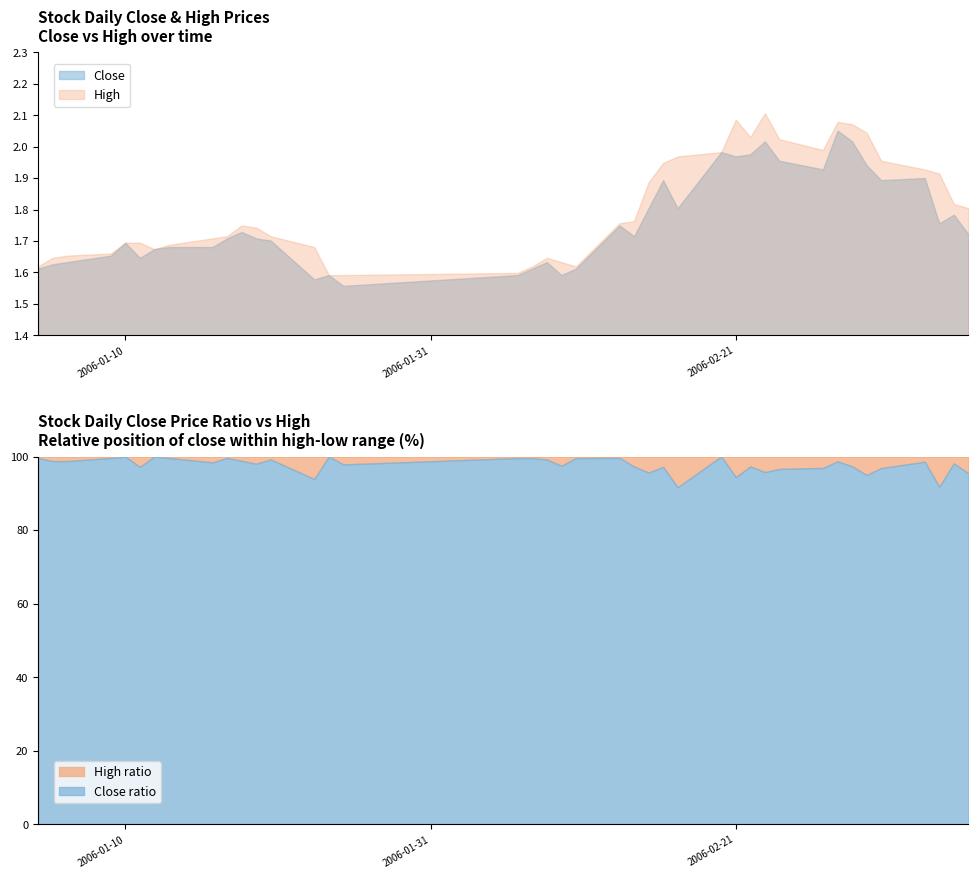

What is the maximum value for Close ratio?

100.0